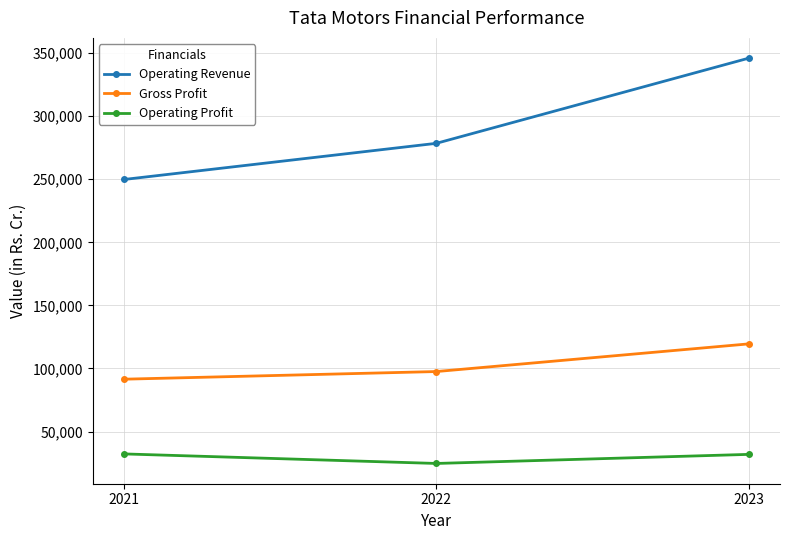

At 2022, list the series in order from largest to smallest.

Operating Revenue, Gross Profit, Operating Profit